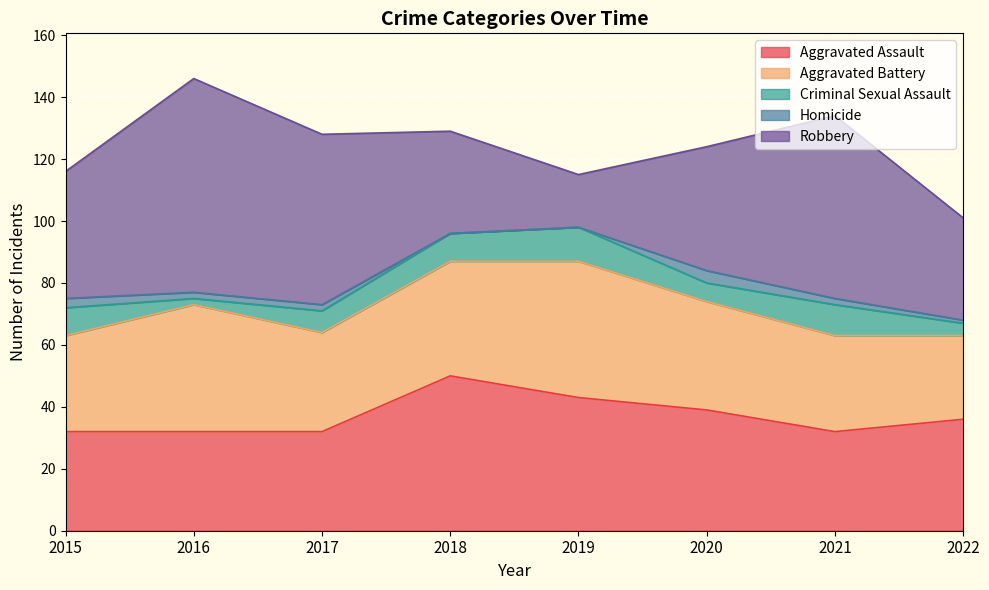

What is the sum of all Aggravated Battery values?

278